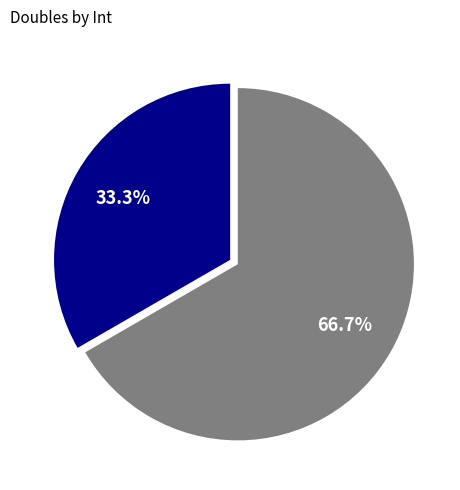

Is there any slice that represents more than half of the pie?

Yes